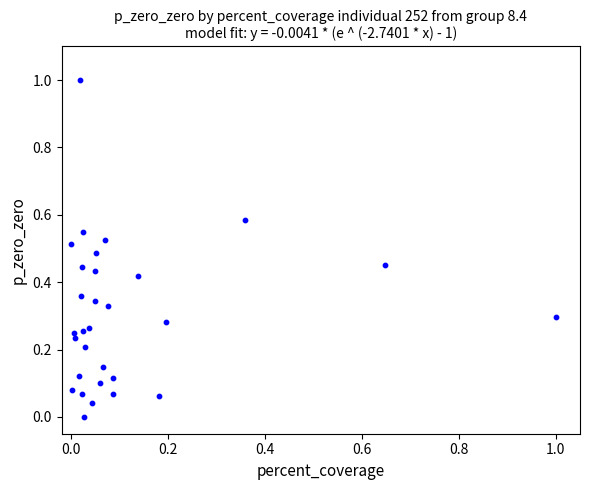

What is the range of Y values (max minus min)?

1.0